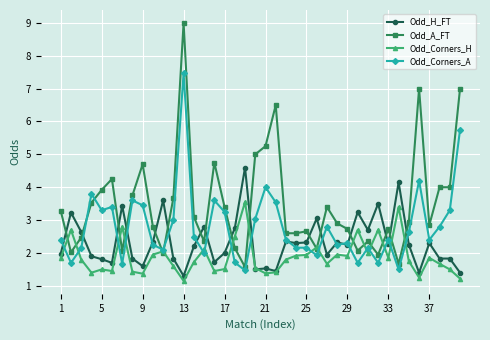

How many categories are shown in the chart?

40